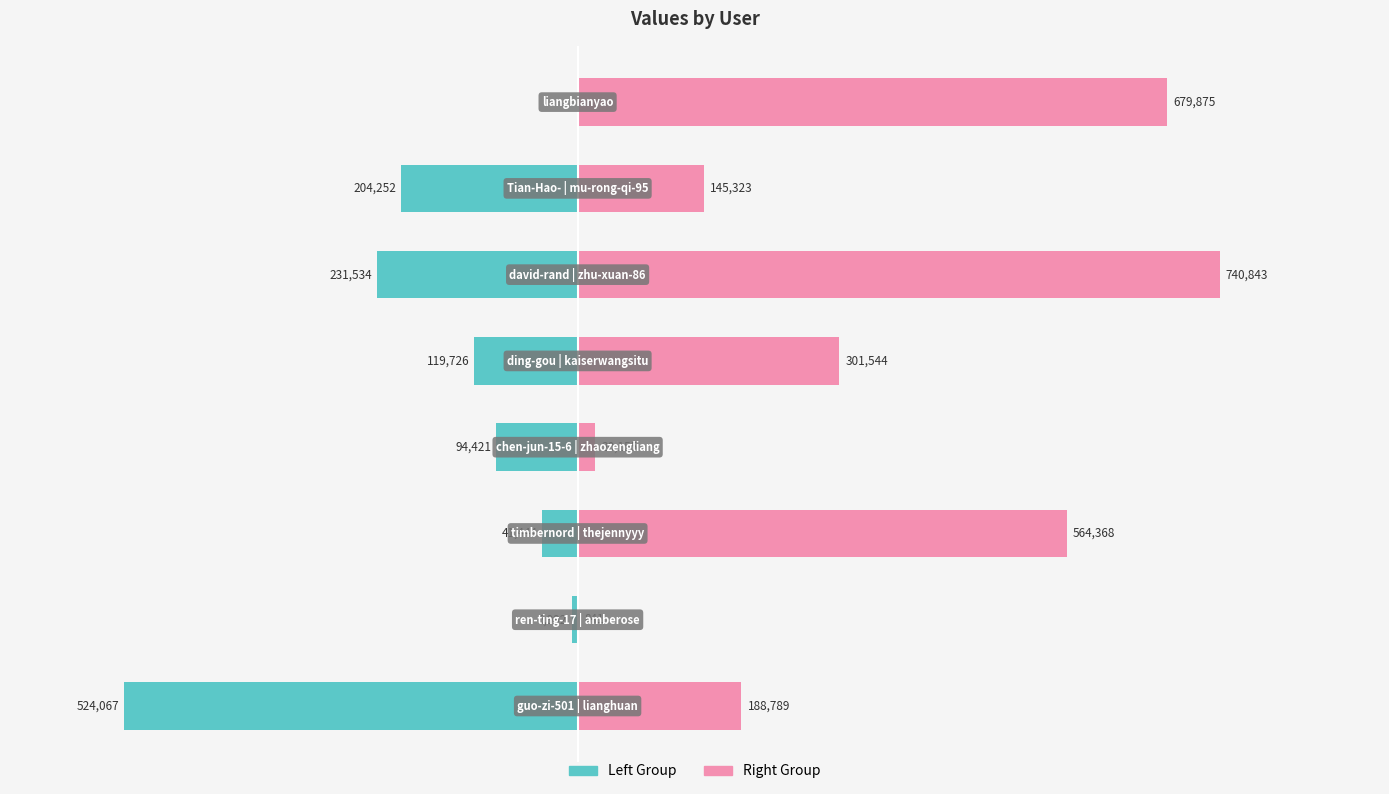

Between Tian-Hao- and amberose, which is larger?

Tian-Hao-